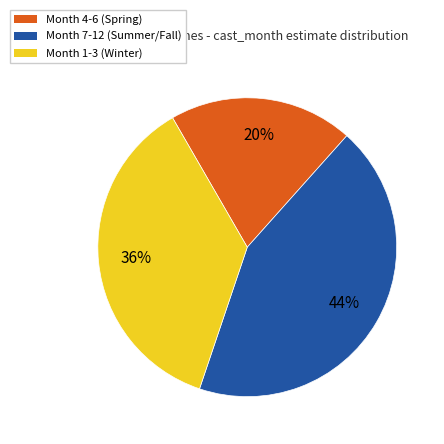

Is there a majority slice in this chart?

No